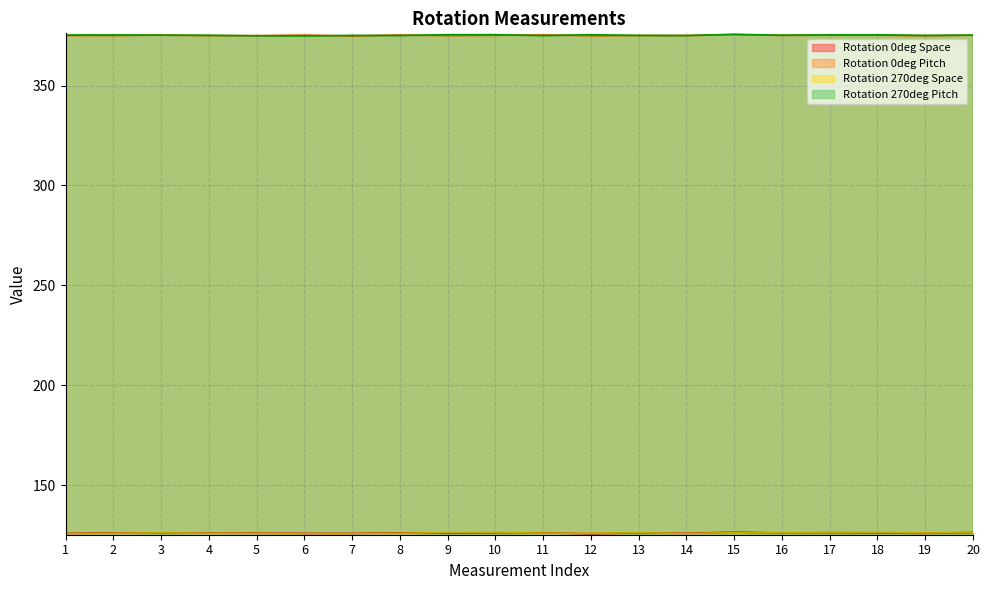

Reading left to right, what are all the values shown in this chart?

Rotation 0deg Space: 125.9	126.1	126.1	126.0	126.0	125.9	125.9	126.2	126.0	126.2	126.2	125.7	126.1	125.9	126.5	126.1	126.3	126.2	125.9	126.3
Rotation 0deg Pitch: 375.0	375.0	375.2	375.0	374.9	375.2	374.7	375.3	374.9	375.1	375.3	374.8	375.0	375.0	375.4	375.1	375.1	375.1	374.9	375.2
Rotation 270deg Space: 125.8	126.0	126.2	125.9	125.9	125.8	125.8	126.0	126.3	126.4	126.0	125.9	126.3	125.8	126.3	126.1	126.3	126.4	126.1	126.5
Rotation 270deg Pitch: 375.2	375.3	375.2	375.1	374.9	374.8	375.1	375.0	375.4	375.4	374.9	375.4	375.0	375.0	375.6	375.2	375.3	375.4	375.1	375.2